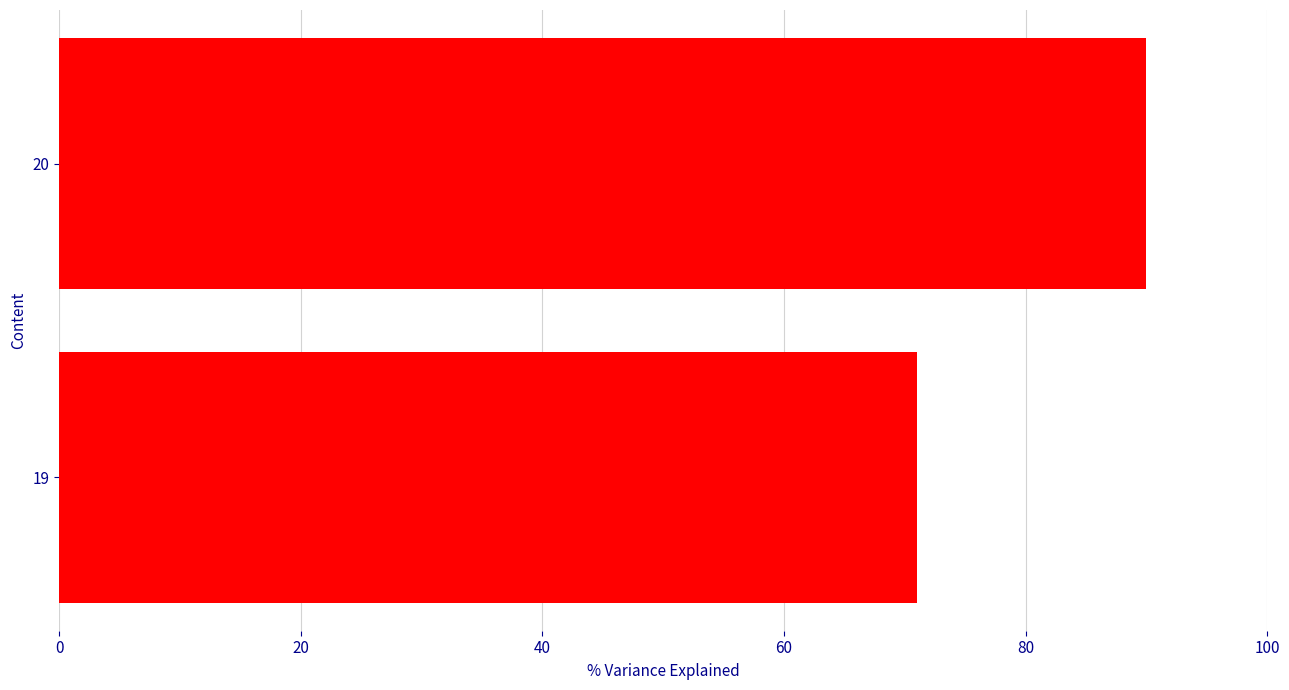

What is the approximate value at 20?

90.0